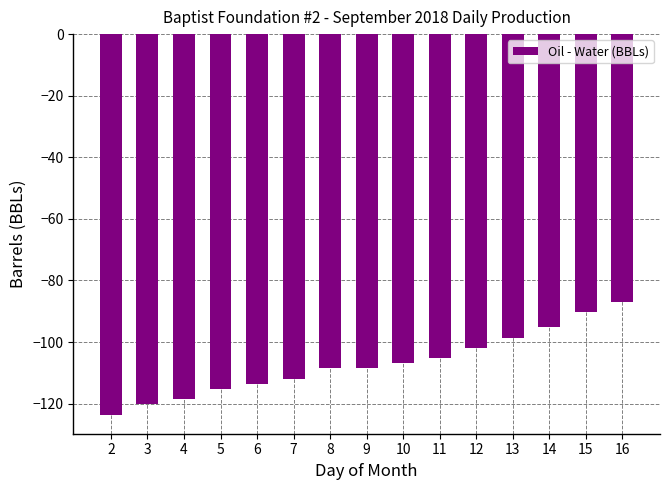

True or false: the data shows -108.5 at 9.

True